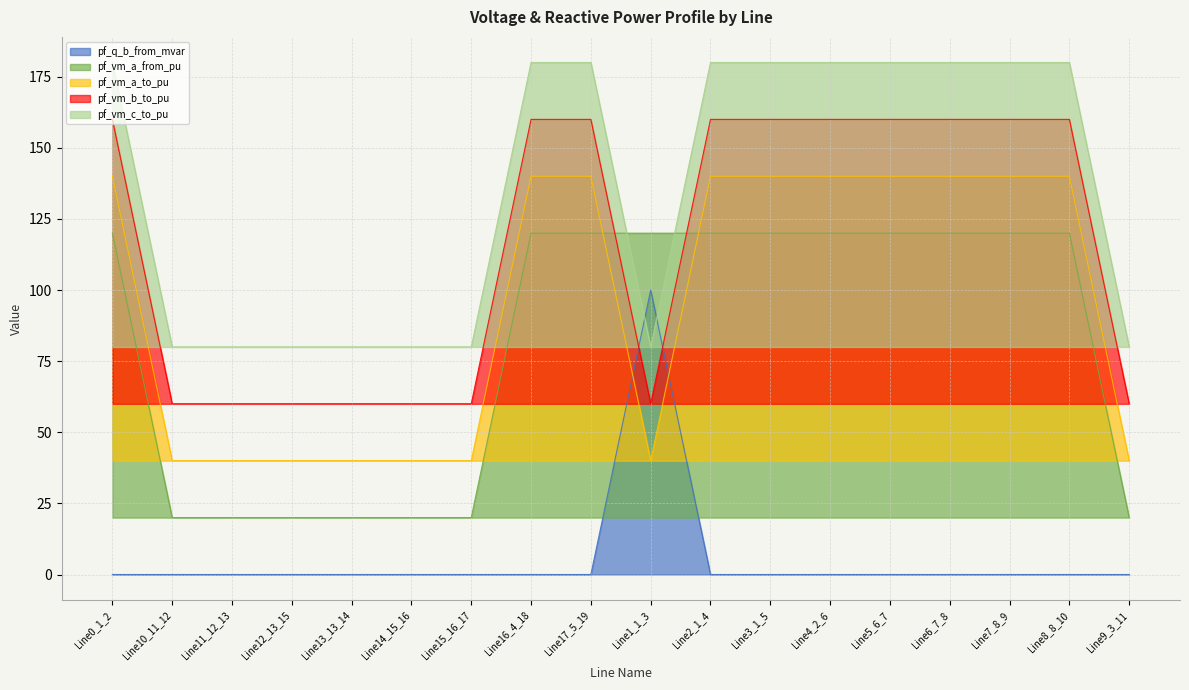

What is the difference between the maximum and second lowest values in the pf_vm_a_from_pu series?

100.0